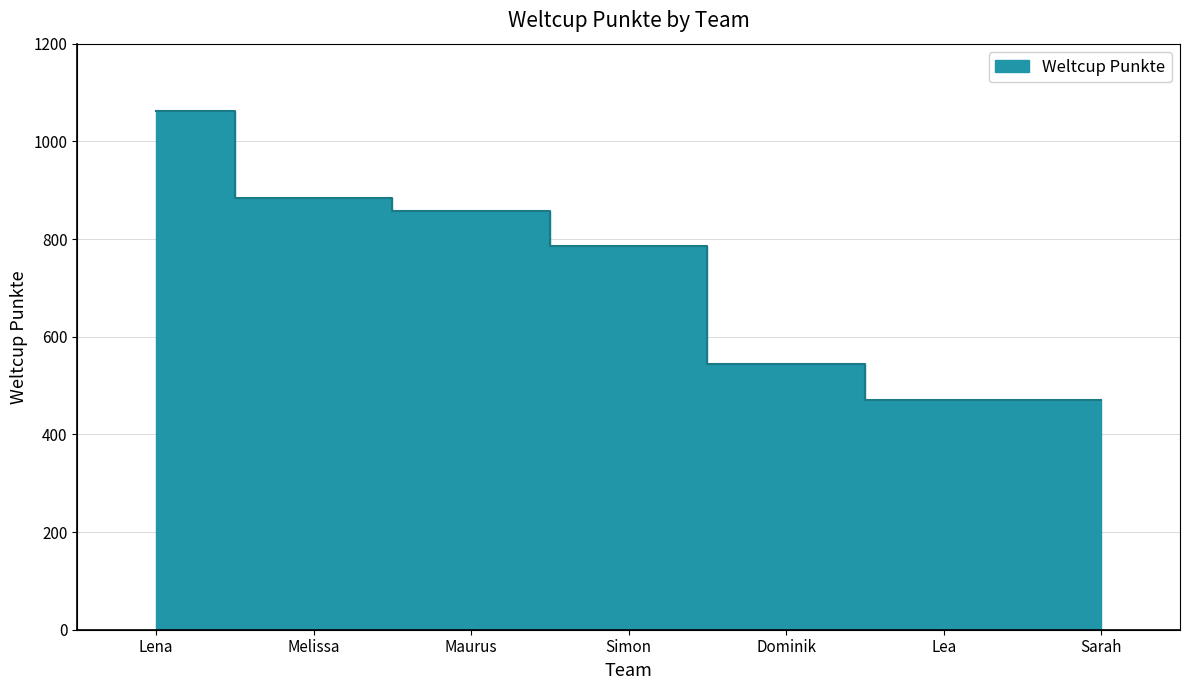

At which label is the value closest to 767?

Simon